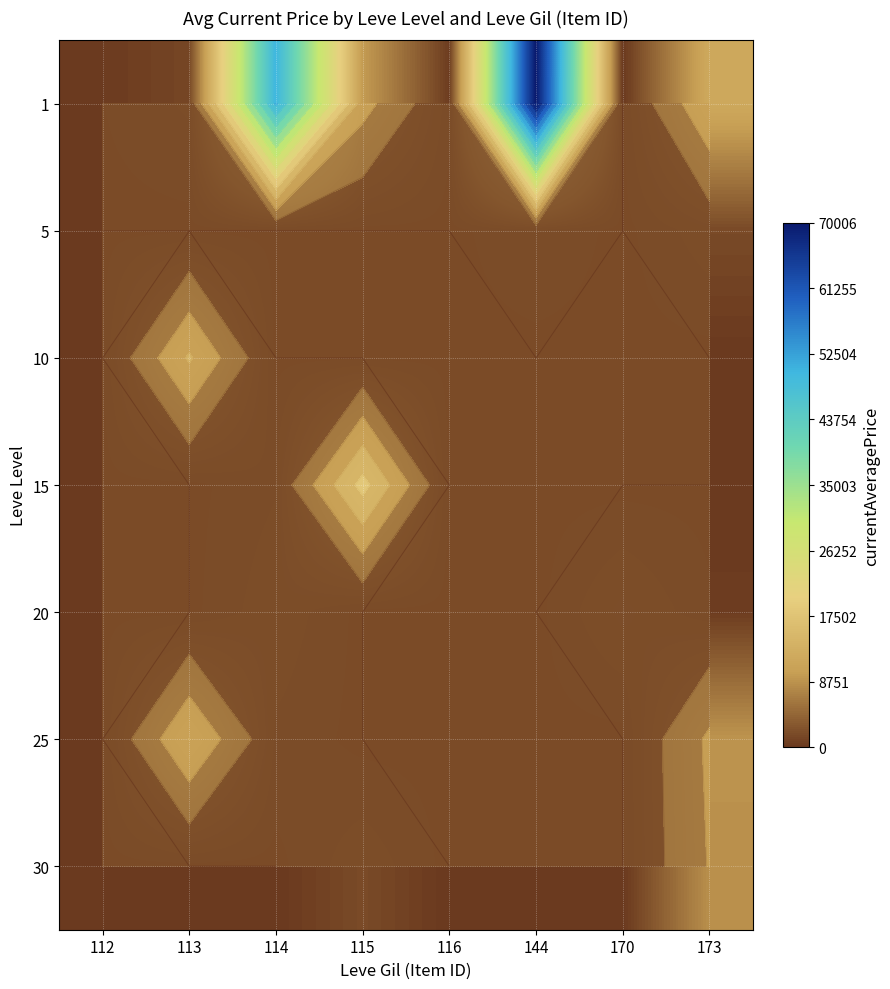

The value of 20 at 113 is 0.0. True or false?

True